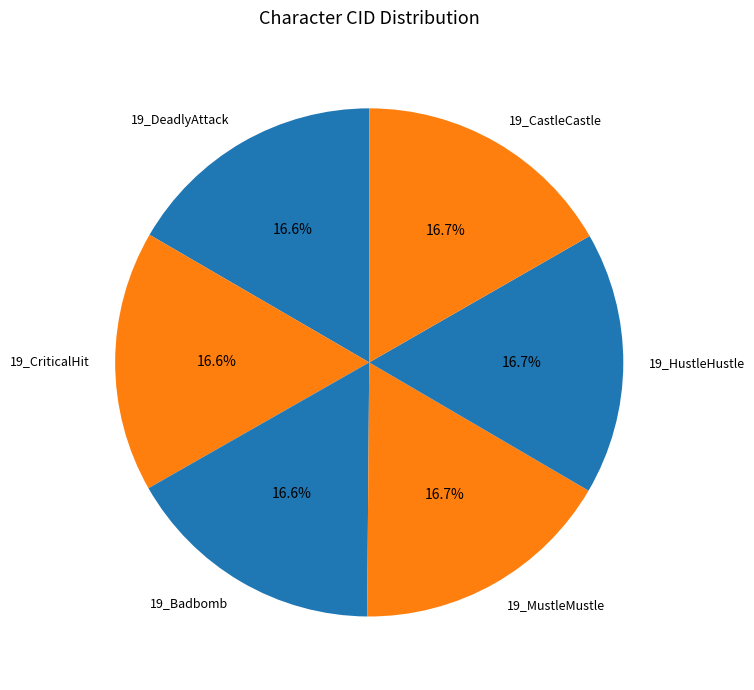

Does 19_MustleMustle account for over 50% of the chart?

No